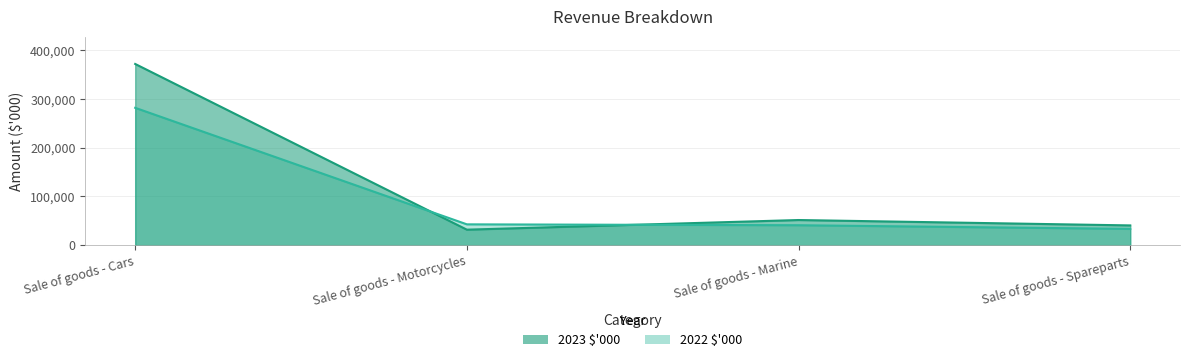

Reading left to right, what are all the values shown in this chart?

2023 $'000: Sale of goods - Cars=372069	Sale of goods - Motorcycles=31801	Sale of goods - Marine=51608	Sale of goods - Spareparts=40547
2022 $'000: Sale of goods - Cars=282011	Sale of goods - Motorcycles=42752	Sale of goods - Marine=40920	Sale of goods - Spareparts=33395